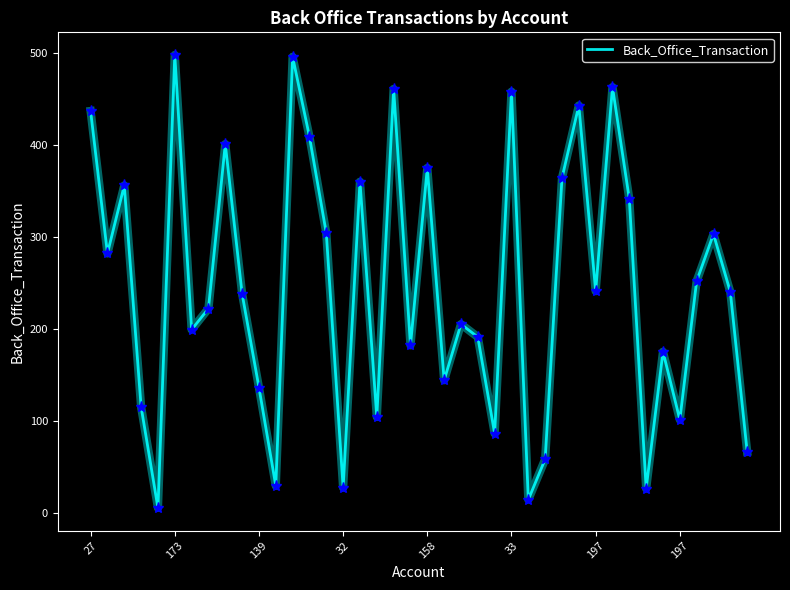

What is the greatest value displayed?

498